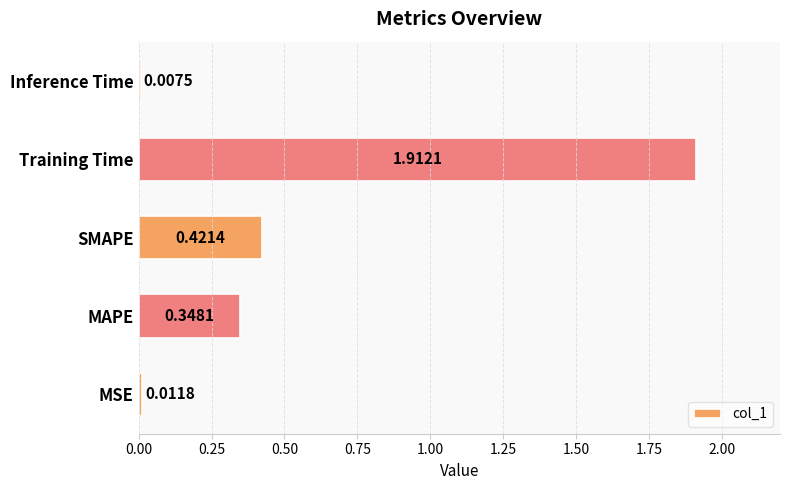

What is the change in value from SMAPE to Training Time?

+1.5